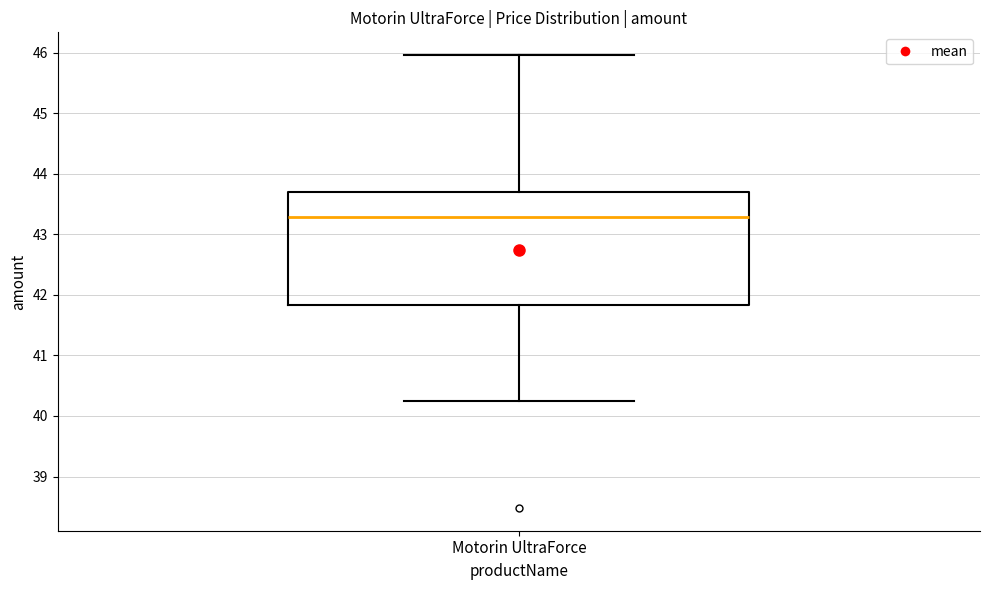

Where does the lower whisker of the box for Motorin UltraForce end on the y-axis? The values are not printed on the chart, so give them approximately, as read against the axis.

40.2